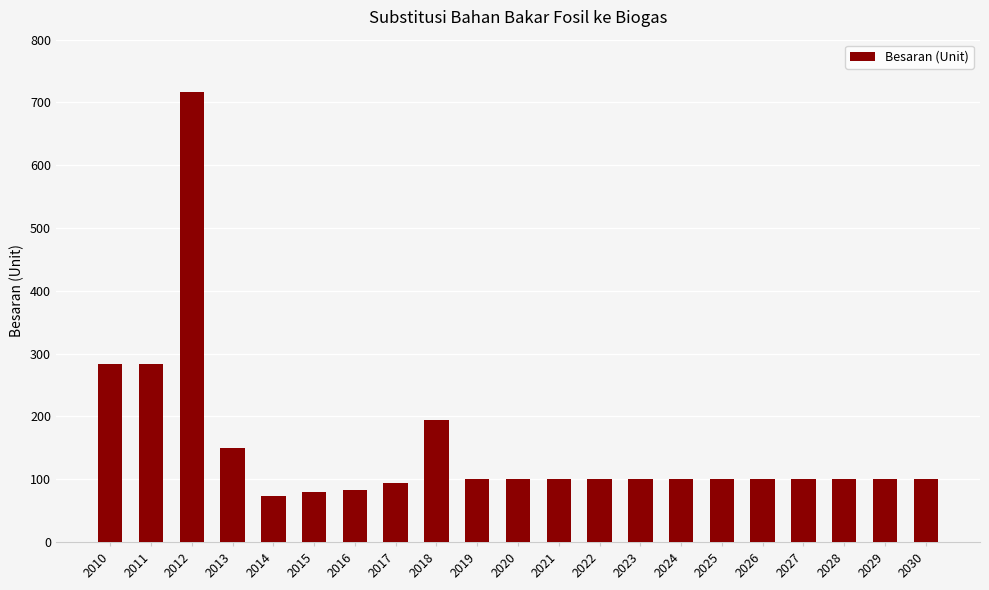

What is the smallest value displayed?

74